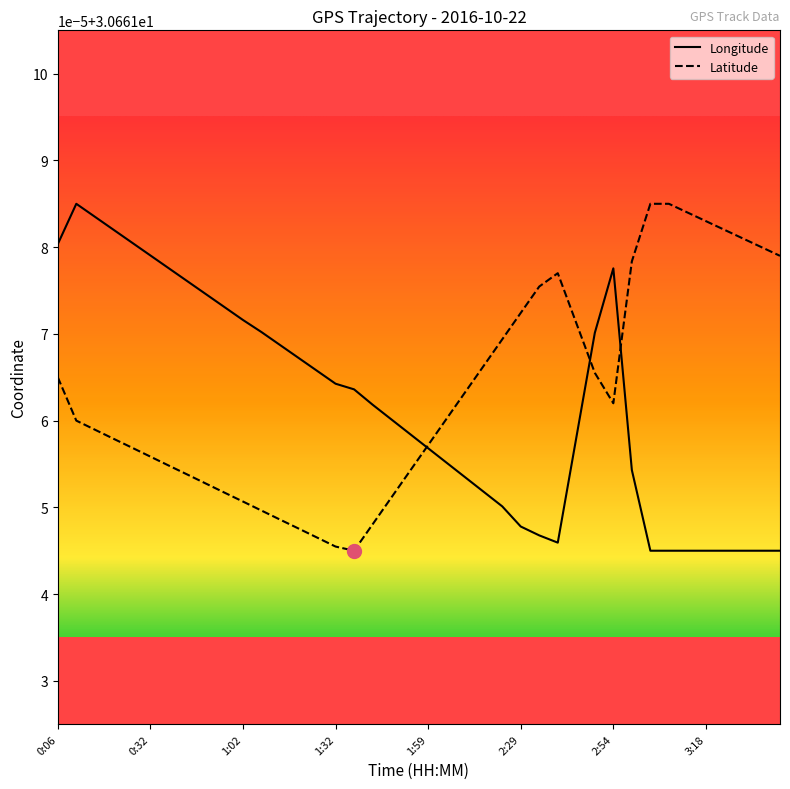

What is the value of the Longitude point at the 6th from the left?

30.7